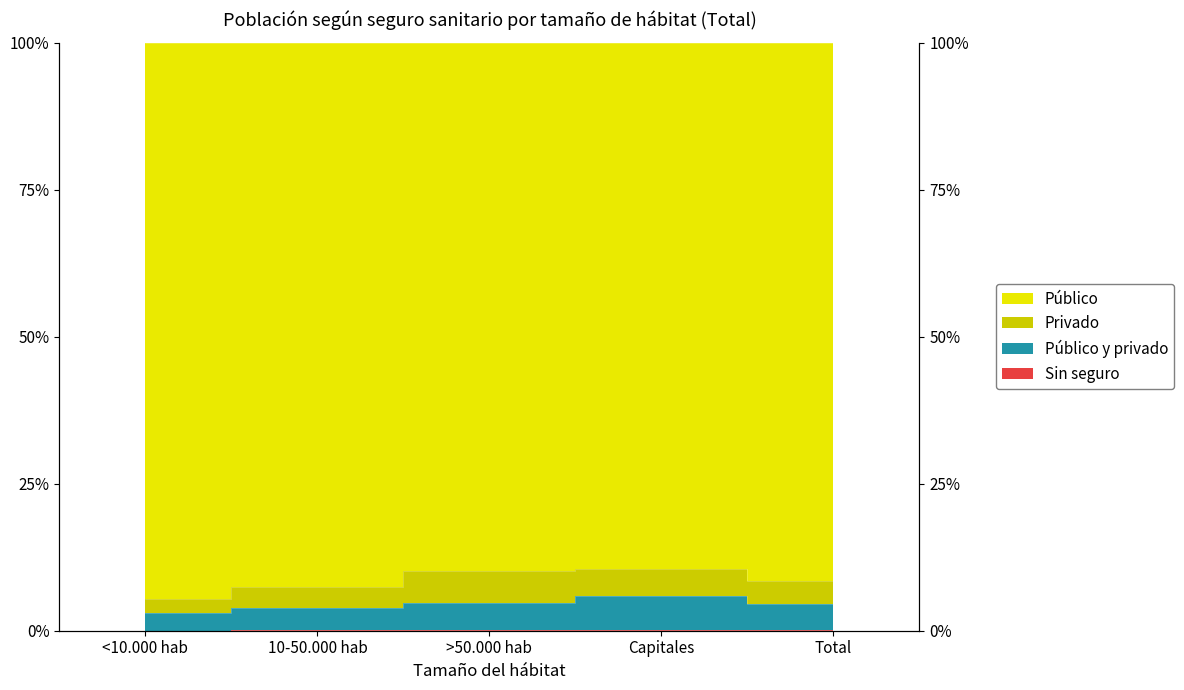

Which series has the widest spread of values?

Público